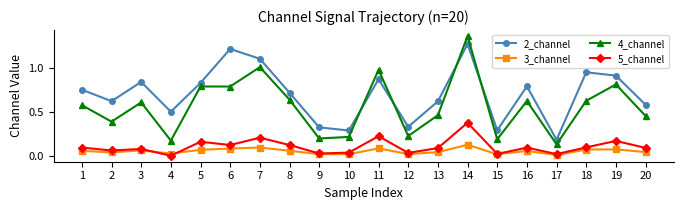

Where is 2_channel nearest to the value 0?

17